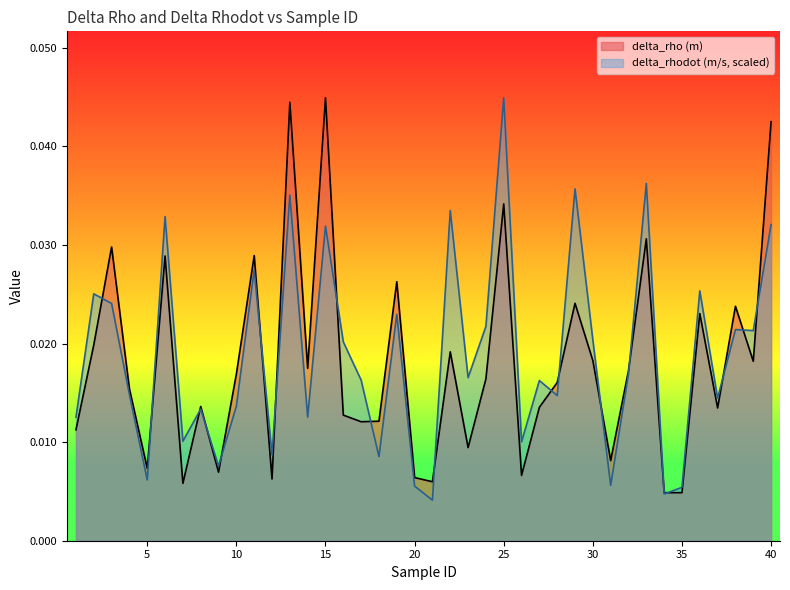

At which label does delta_rhodot (m/s, scaled) reach its peak?

25